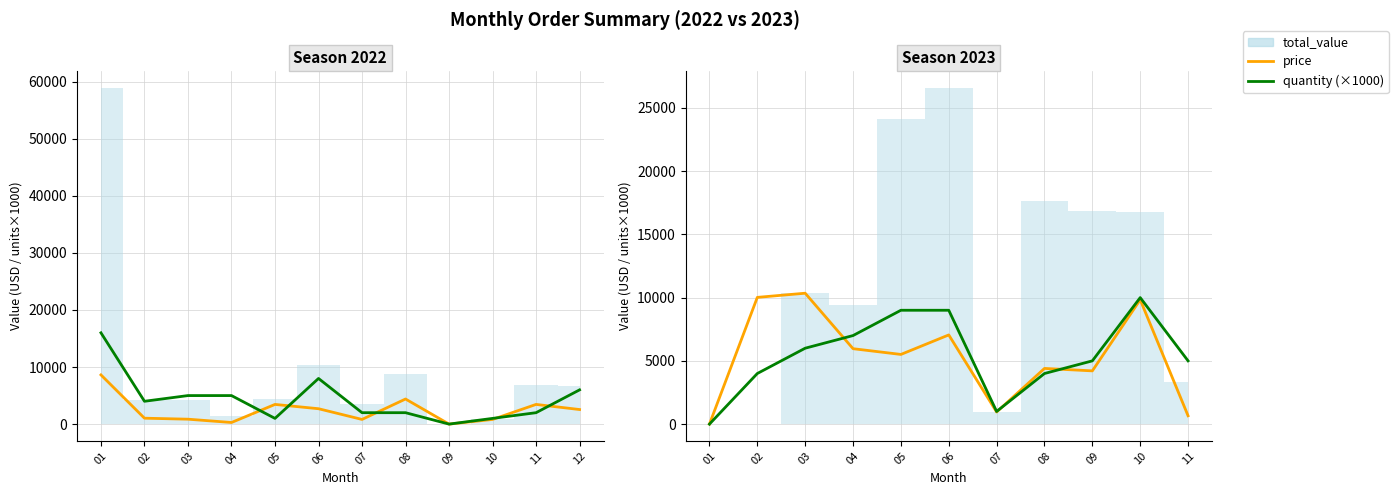

Which category has the lowest value in the price series?

01